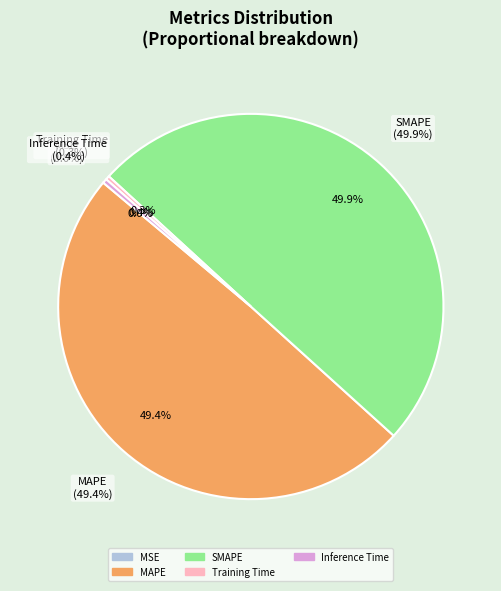

What is the change in value from SMAPE to Inference Time?

-2.0